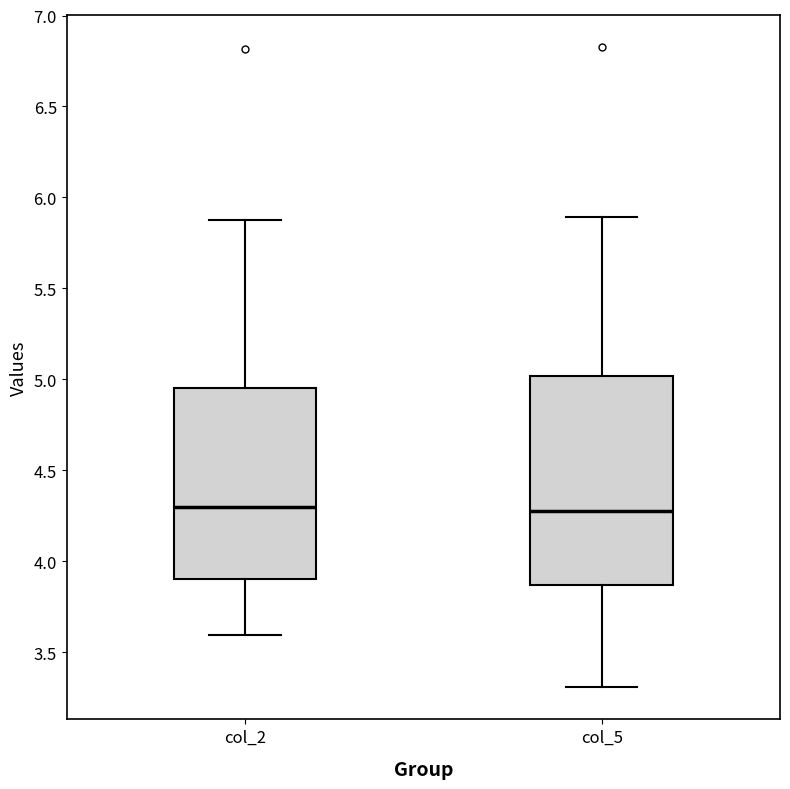

Comparing the boxes themselves (not the whiskers), which one is the tallest?

col_5